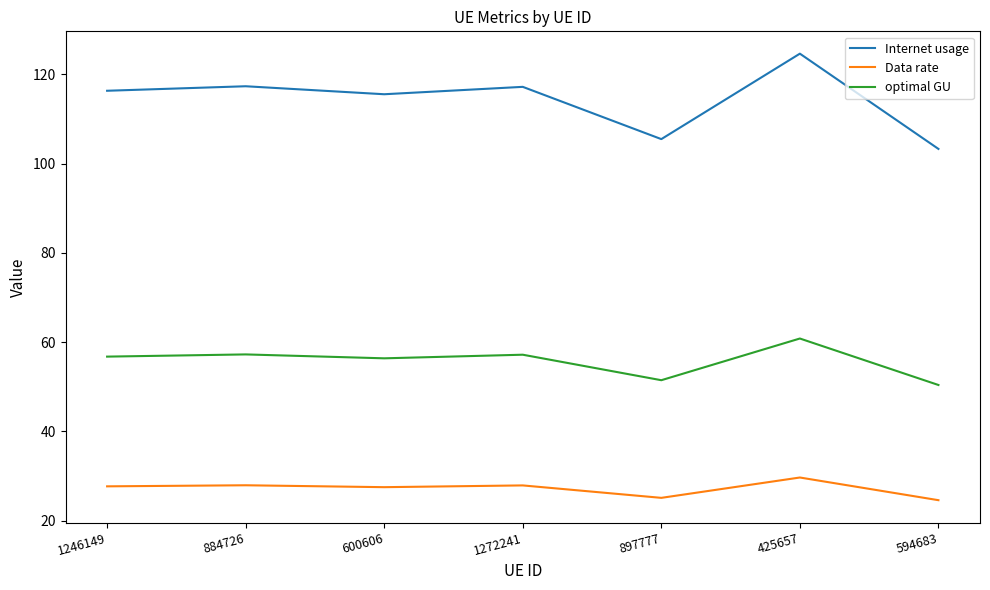

What is the sum of the Data rate values at 425657 and 897777?

54.8